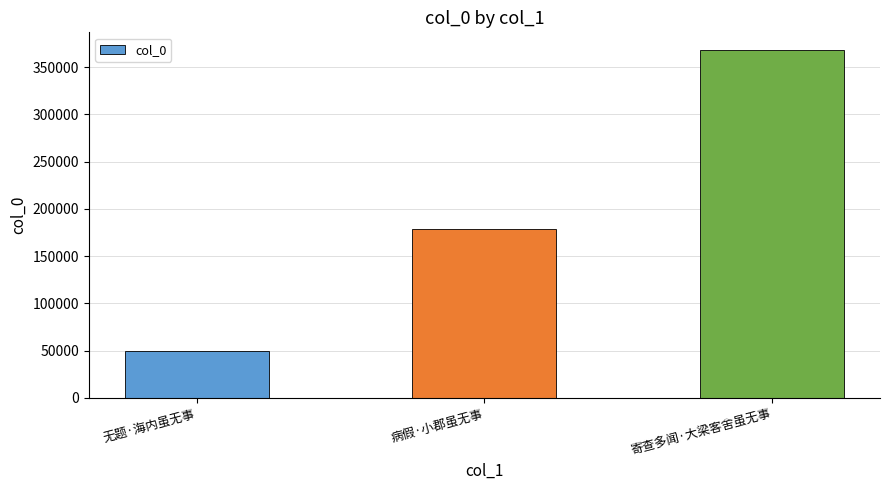

The value at 寄查多闻·大梁客舍虽无事 is 368348. True or false?

True